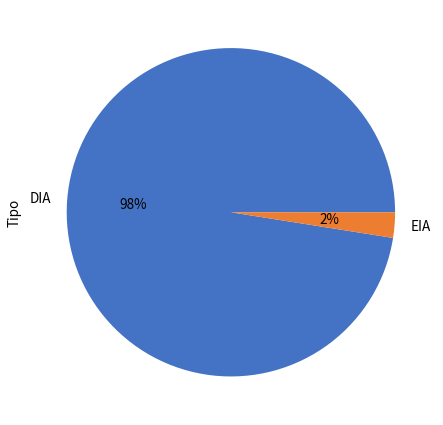

Rank the categories by value from highest to lowest.

DIA, EIA